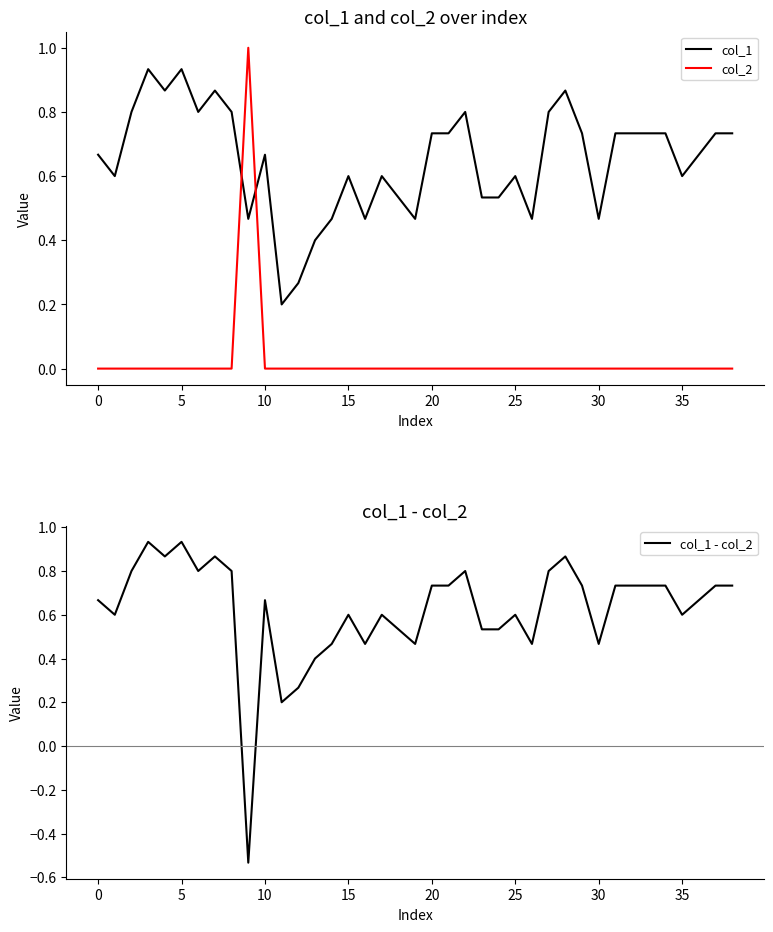

True or false: col_1 and col_1 - col_2 cross at least once.

False